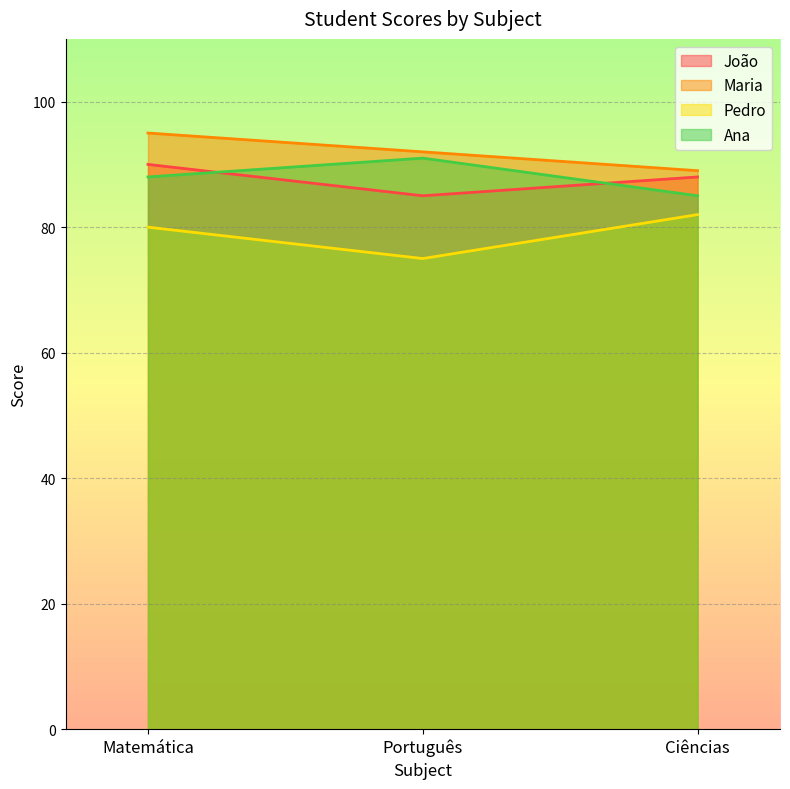

At which label does Ana reach its peak?

Português